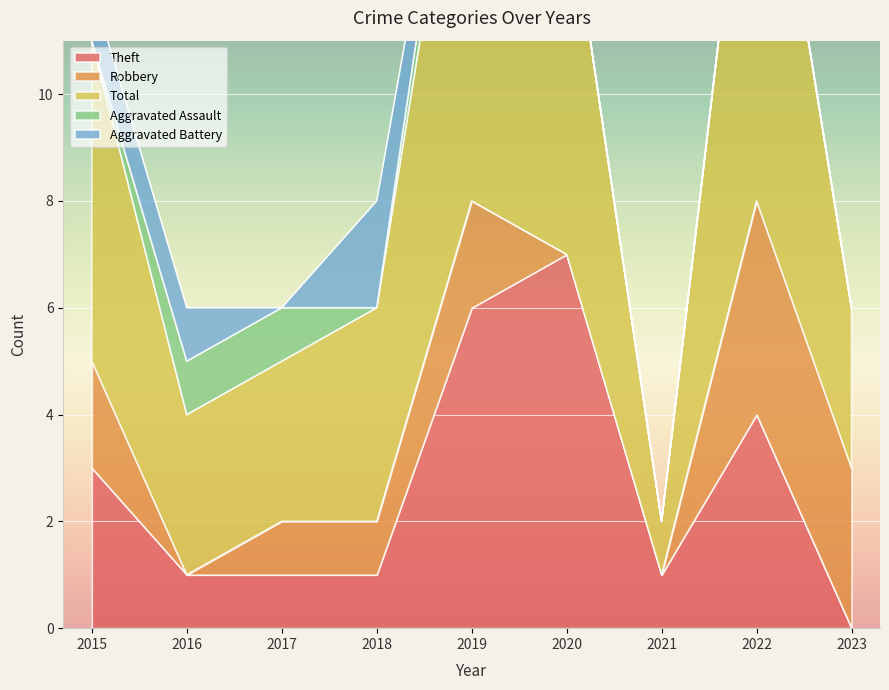

Where is the first local maximum for Theft?

2020